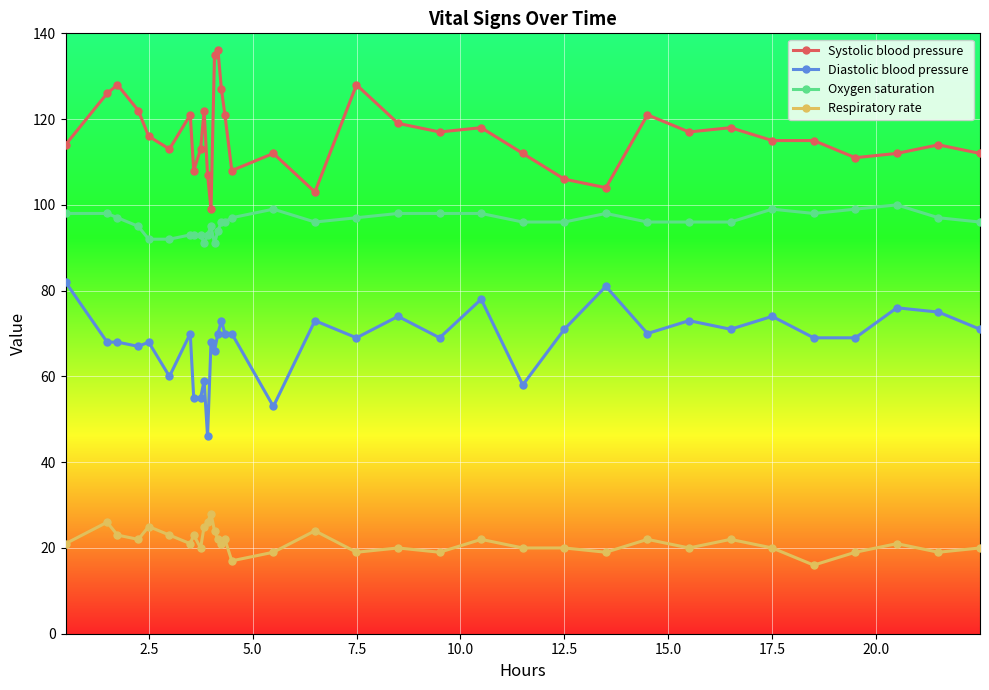

True or false: Systolic blood pressure has more than 2 points higher than both neighbors.

True